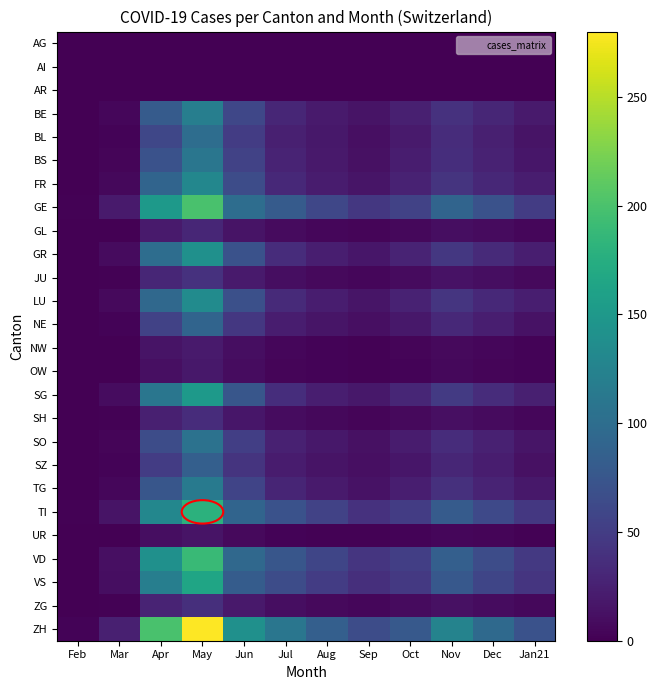

Which series has the largest range (max minus min)?

ZH